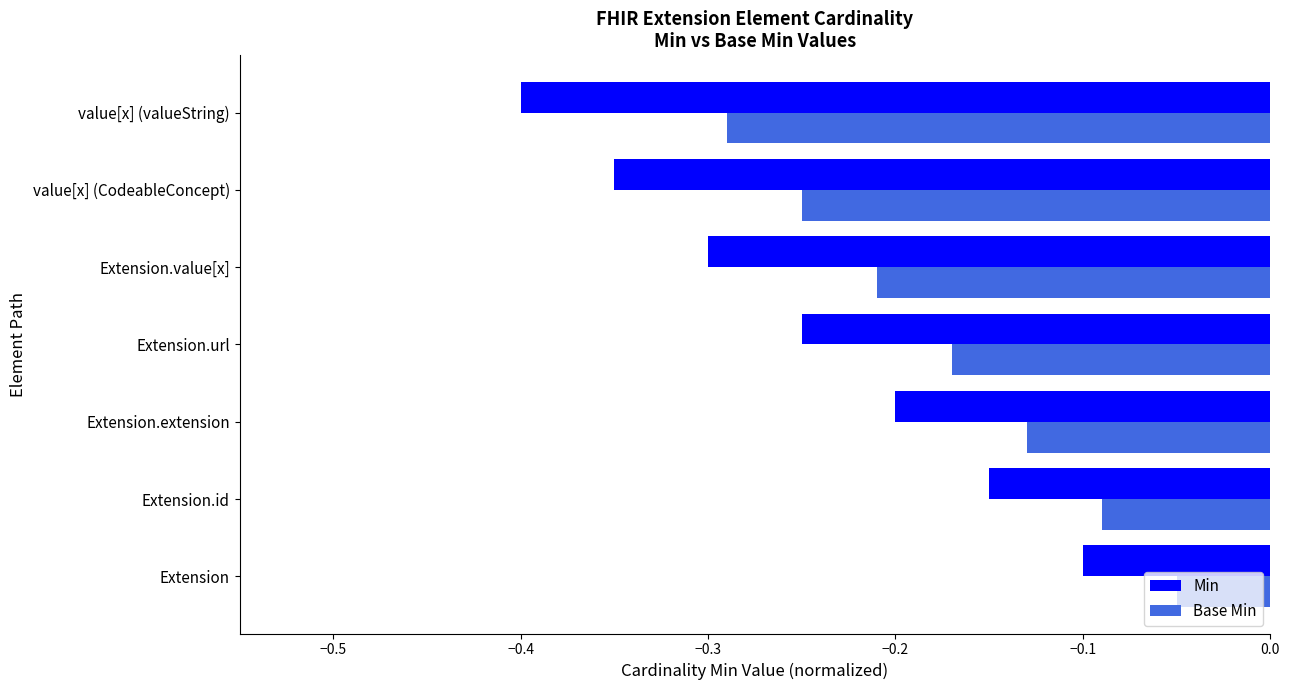

What is the difference between the second highest and minimum values in the Base Min series?

0.2